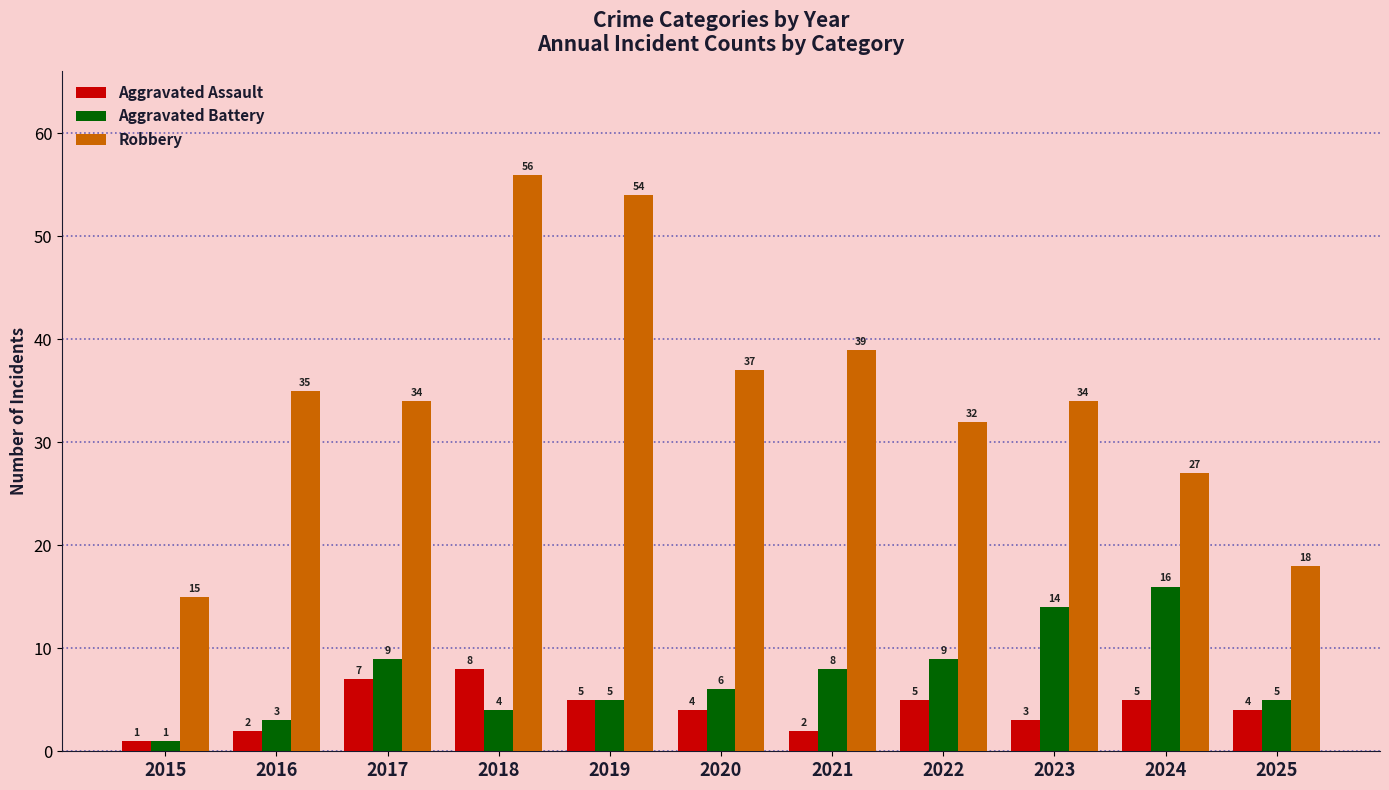

How many bars are there in total?

33